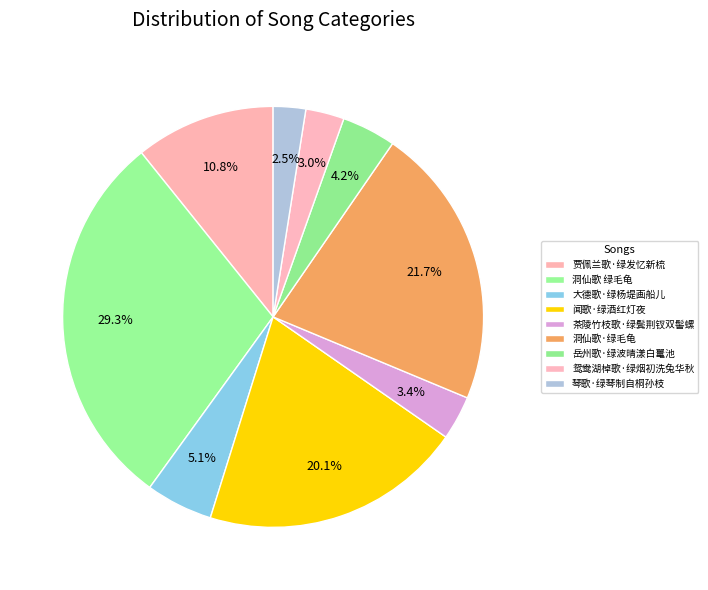

How many slices are in this pie chart?

9